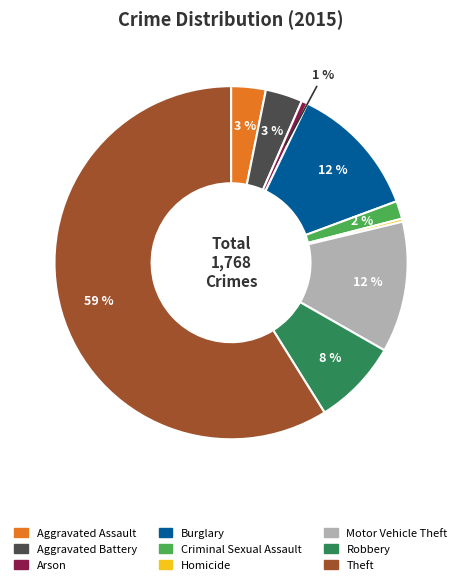

How many segments does this pie chart have?

9